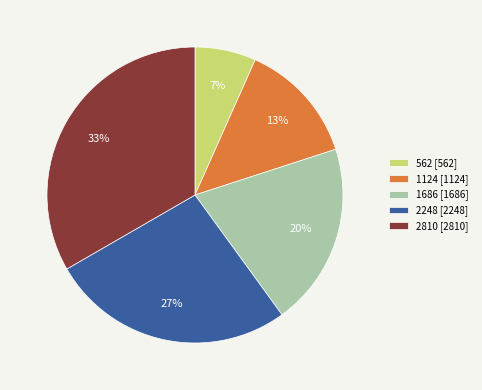

How many slices are in this pie chart?

5